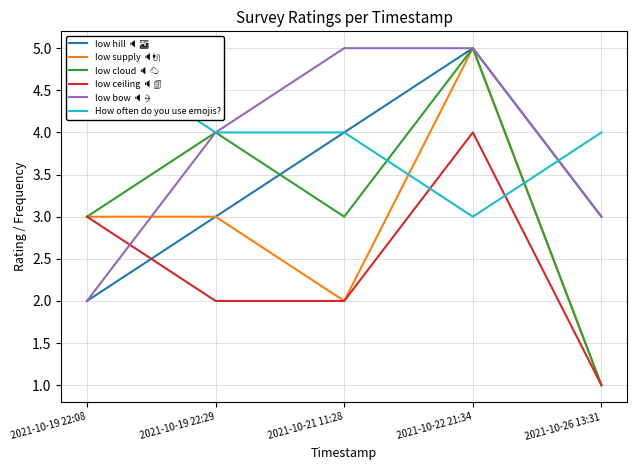

What are all the series names shown in the legend?

low hill 🔈 🌁, low supply 🔈🔌, low cloud 🔈 ☁, low ceiling 🔈 🏢 , low bow 🔈 🏹, How often do you use emojis?